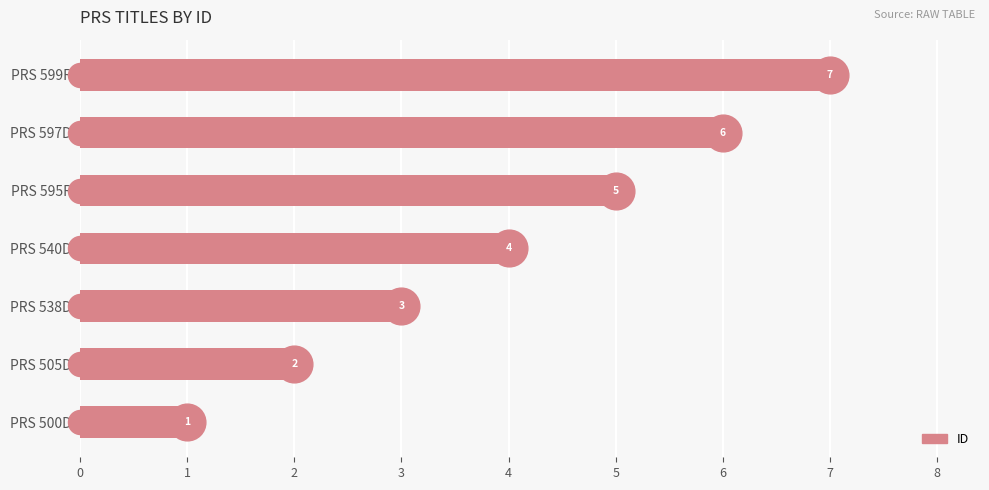

What is the change in value from PRS 538D to PRS 599R?

+4